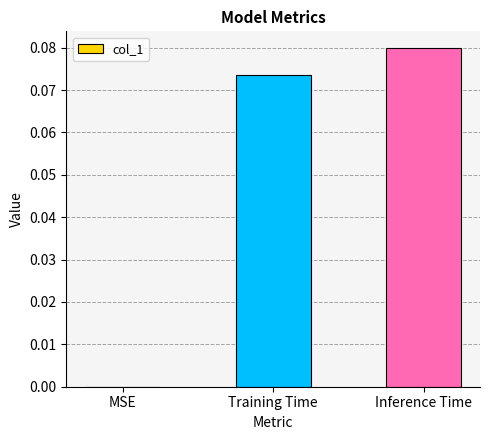

Are the bars horizontal?

No